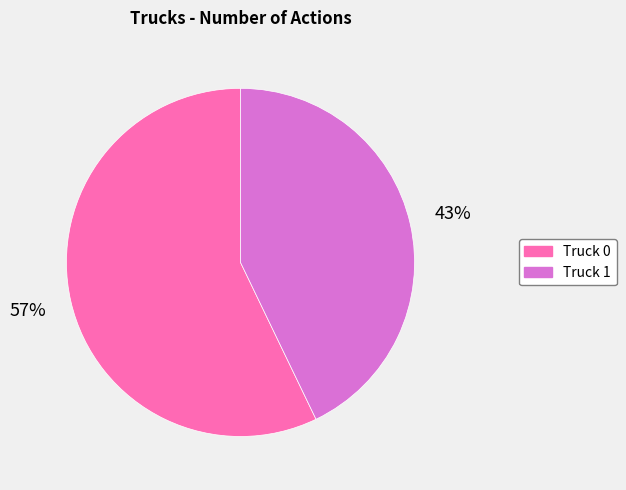

How many slices are in this pie chart?

2